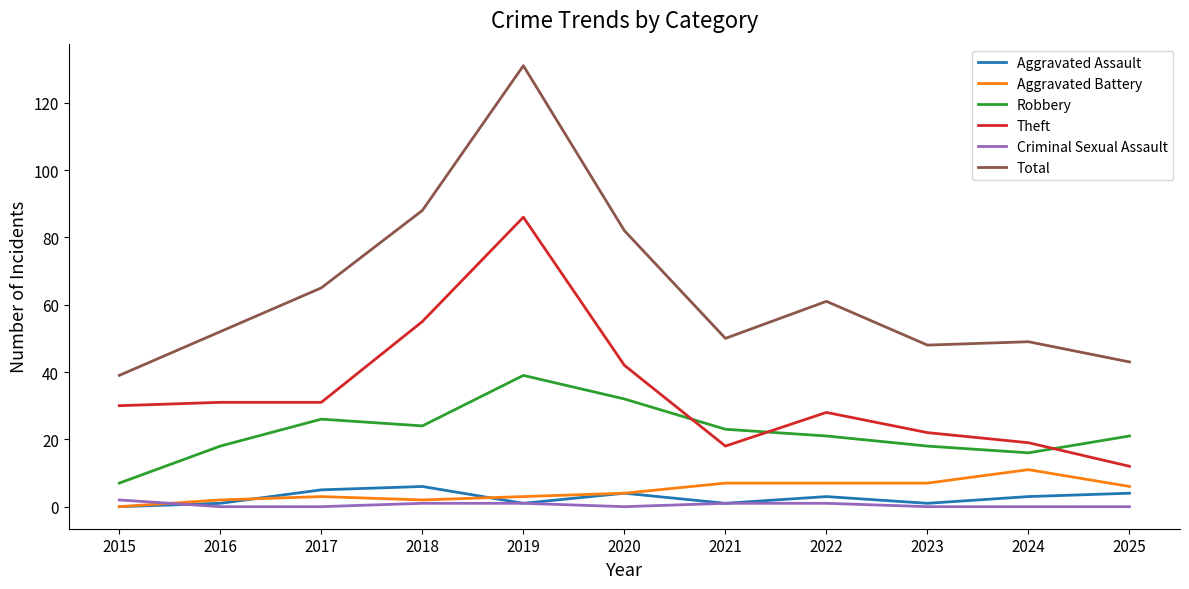

At which category is the sum across all series the highest?

2019